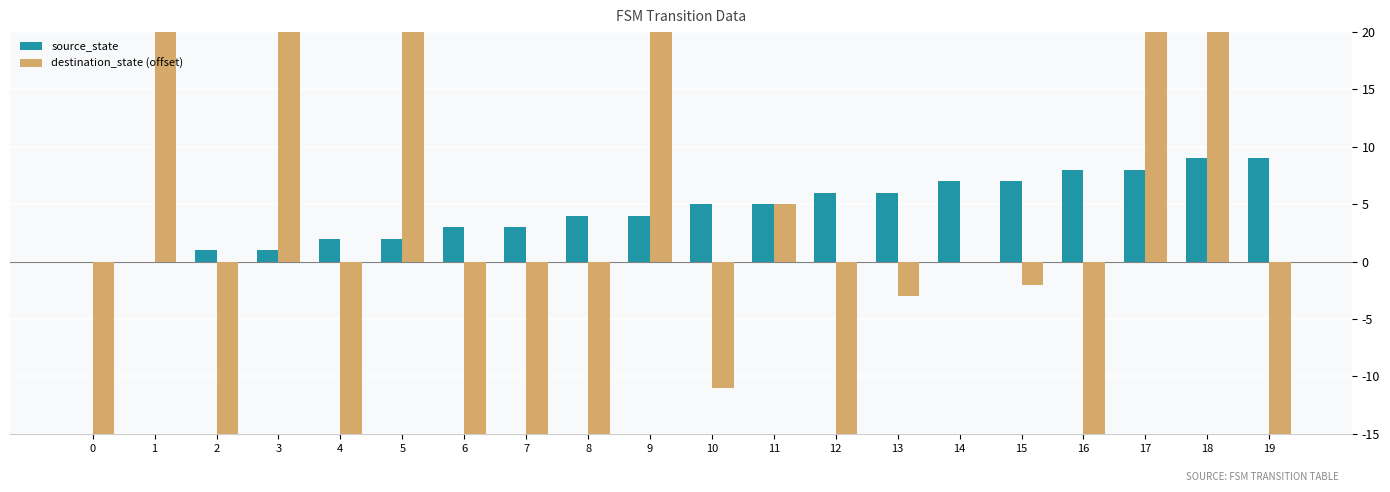

Which label corresponds to the largest value in the chart?

18